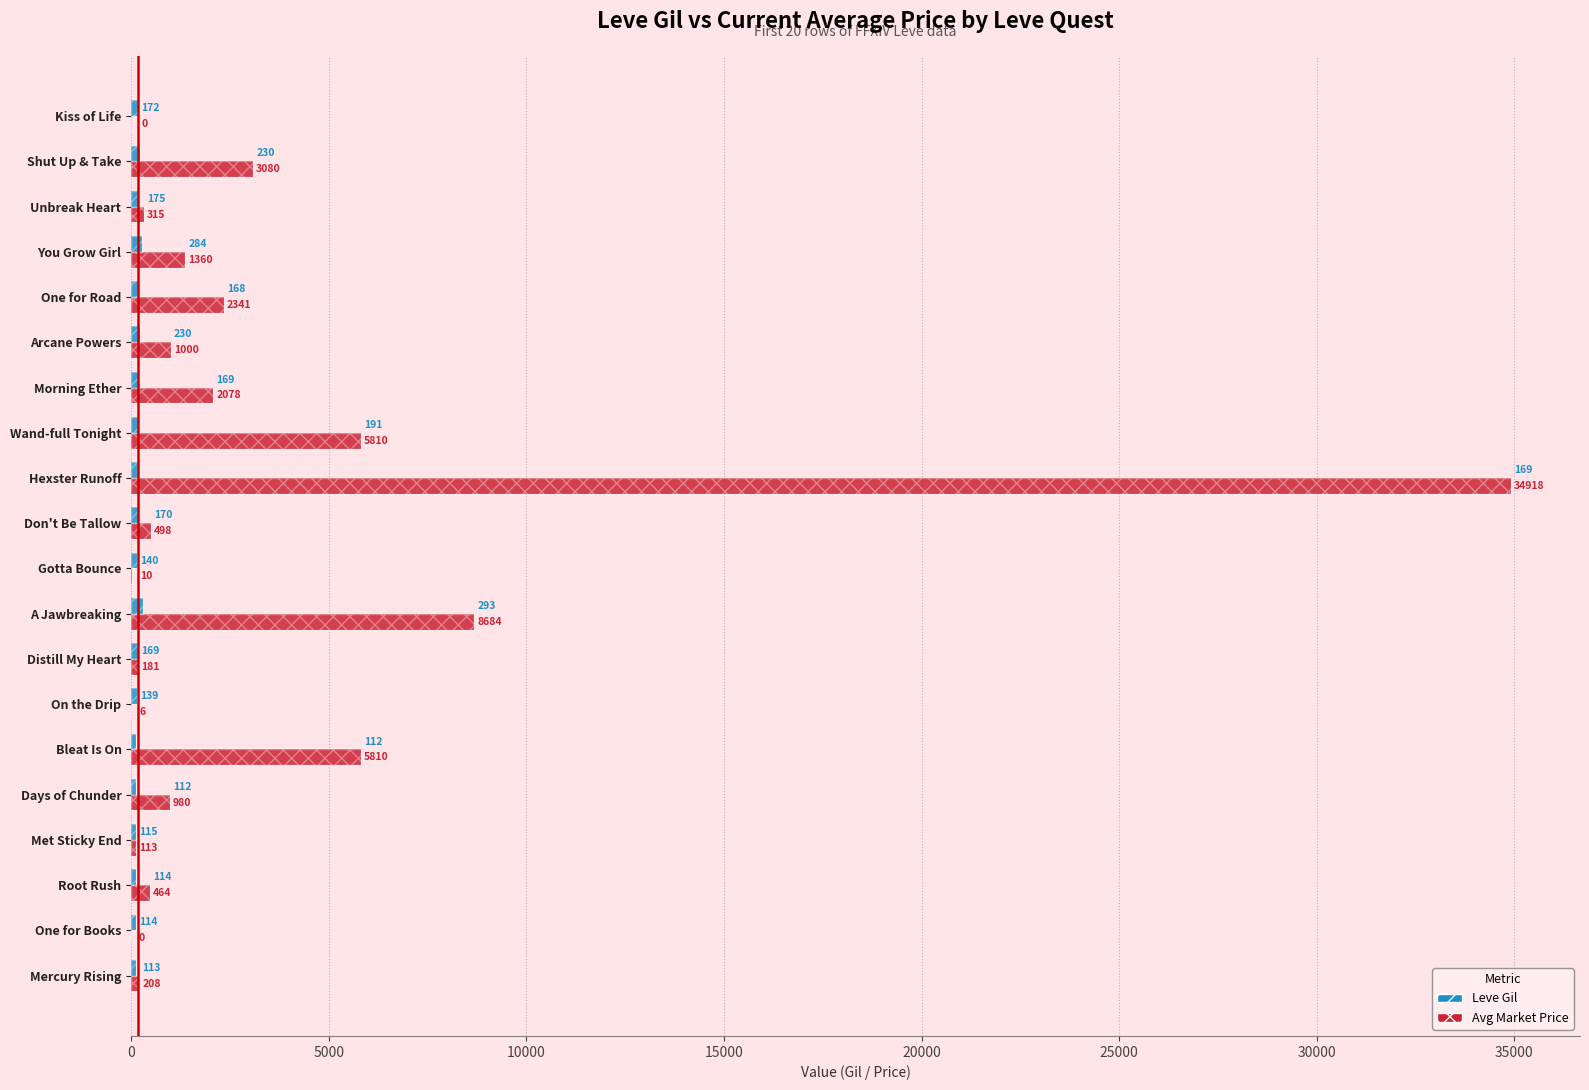

What is the highest value of the currentAveragePrice series?

34918.0